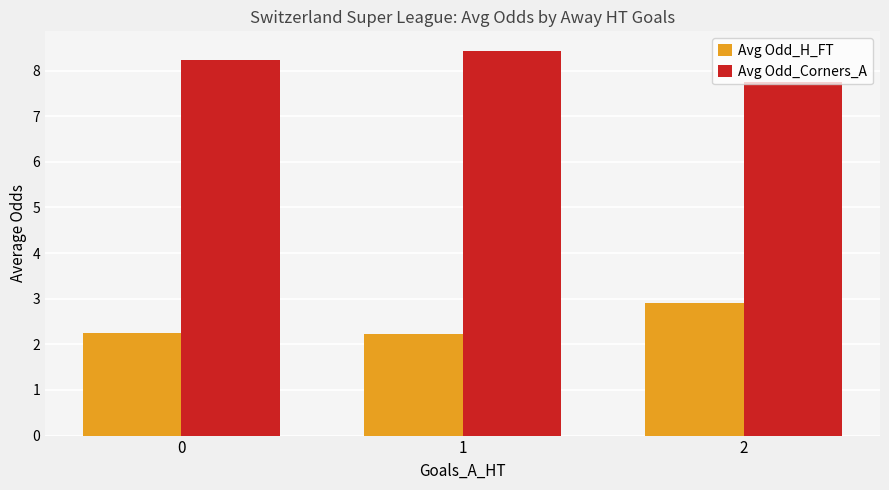

Rank the series at 0 from lowest to highest value.

Avg Odd_H_FT, Avg Odd_Corners_A